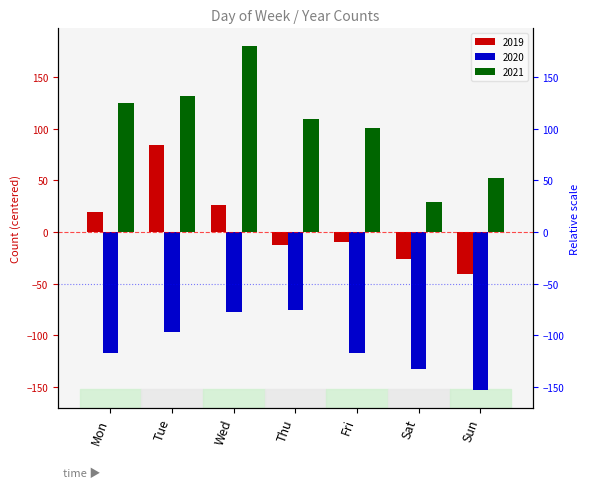

Which category has the lowest value across all series?

Sun